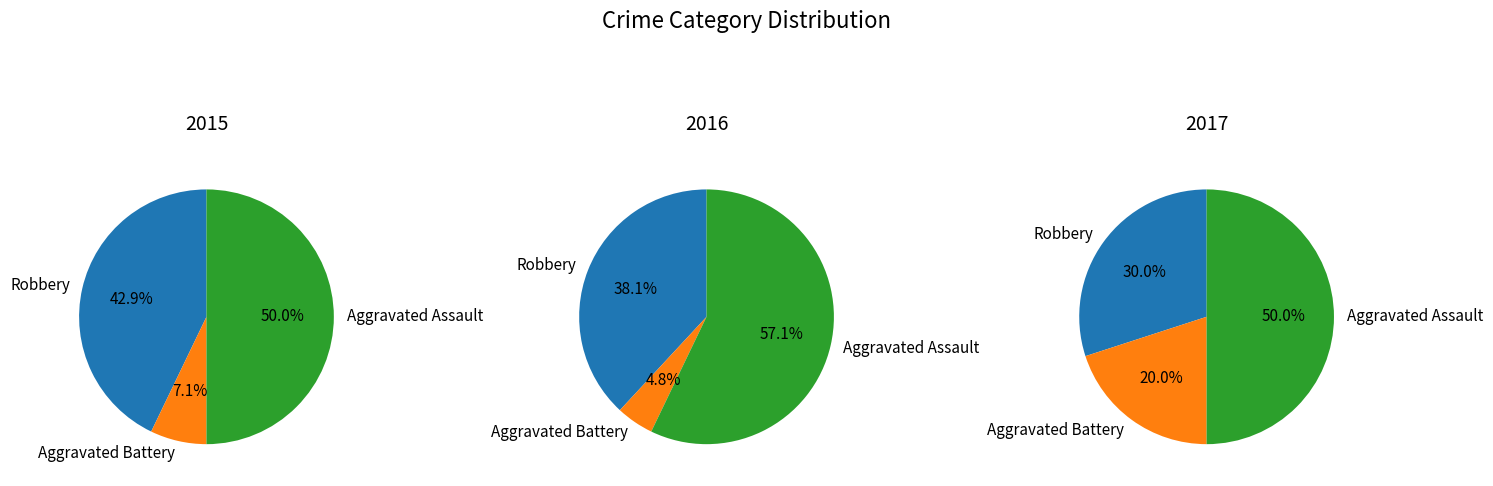

Does Aggravated Battery represent more than half of the total?

No